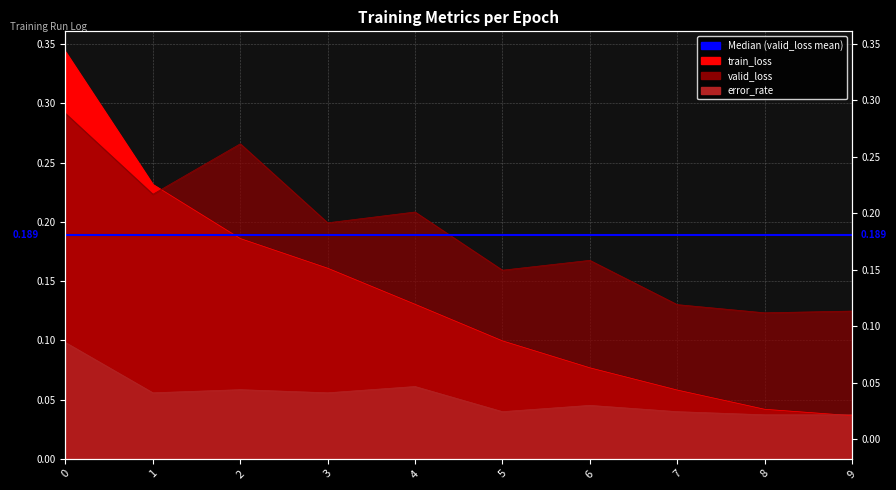

At how many categories does at least one series exceed 0?

10